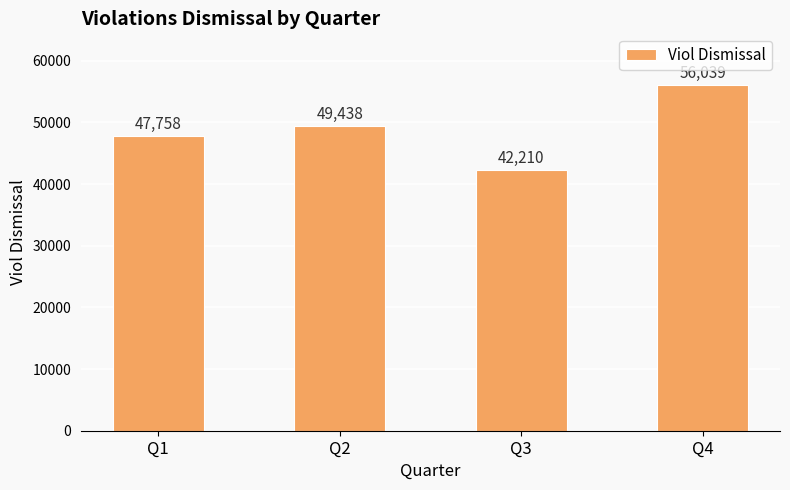

Reading left to right, what are all the values shown in this chart?

47758	49438	42210	56039